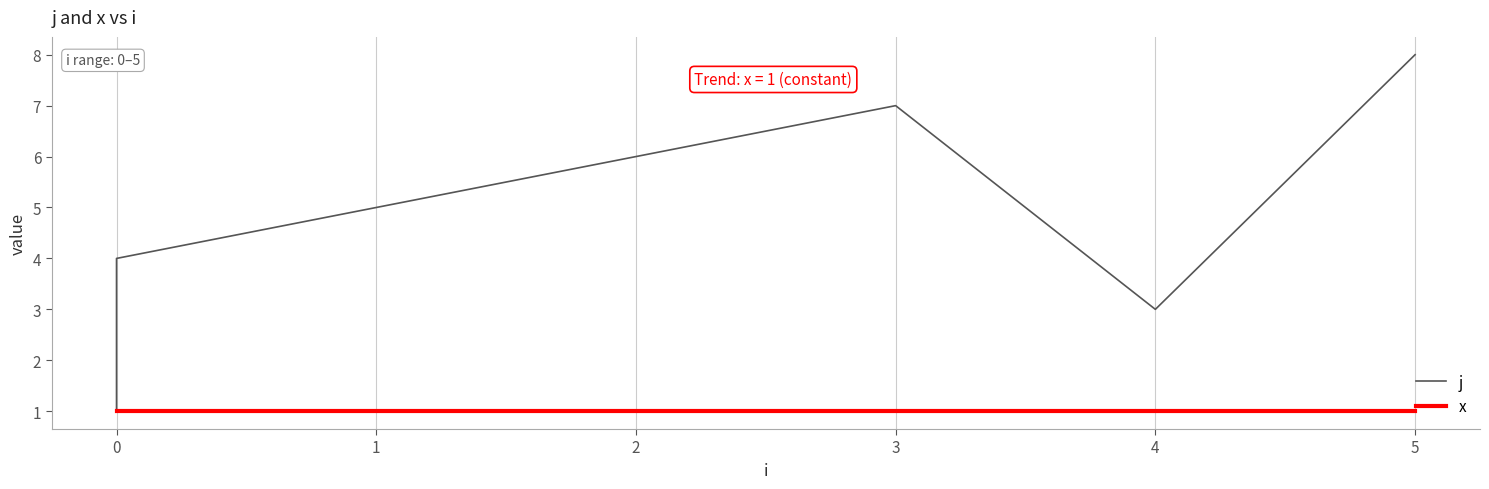

True or false: x has more than 2 points higher than both neighbors.

False